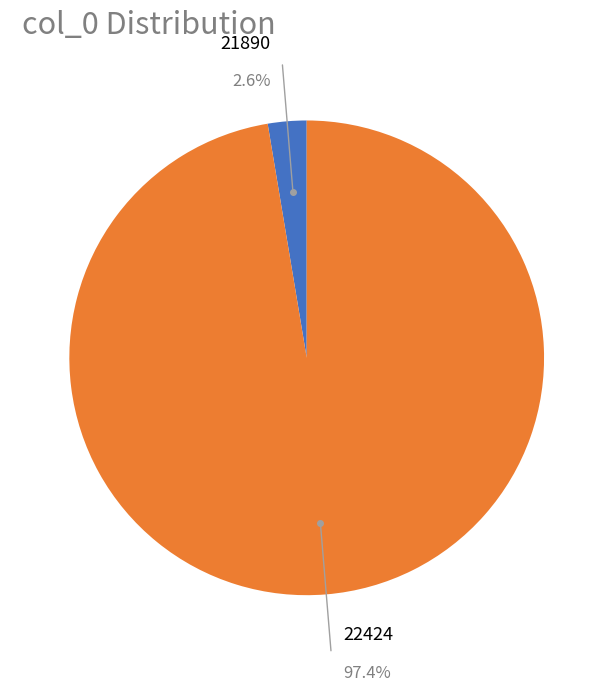

The 21890 slice represents 3% of the pie. True or false?

True